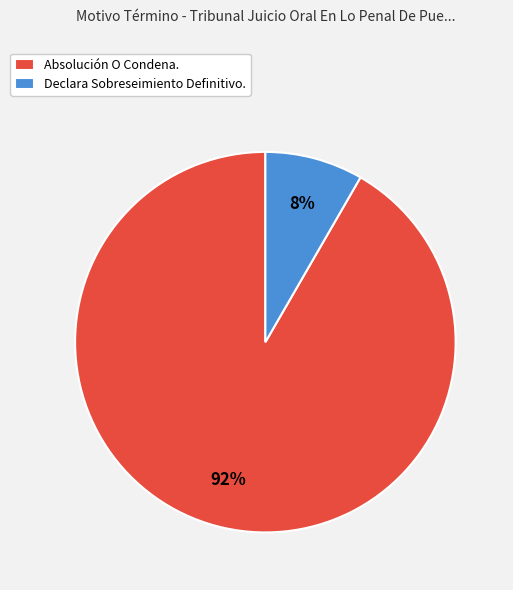

Which slice is the largest?

Absolución O Condena.